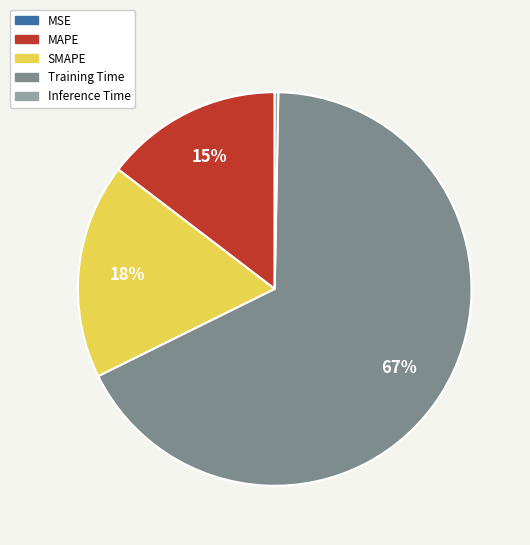

What is the largest slice in the pie chart?

Training Time